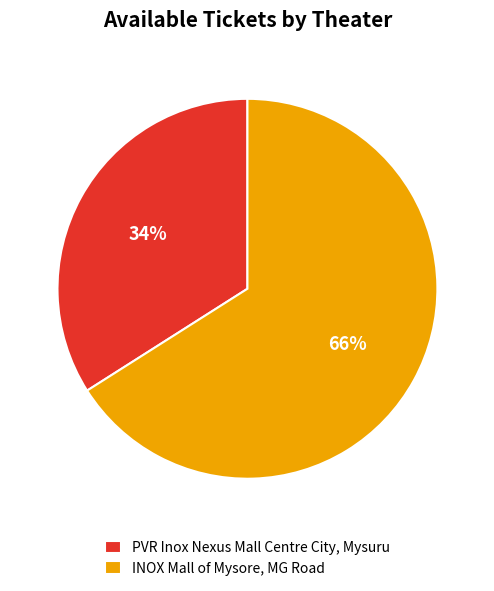

What is the ratio of the value at INOX Mall of Mysore, MG Road to the value at PVR Inox Nexus Mall Centre City, Mysuru?

1.9